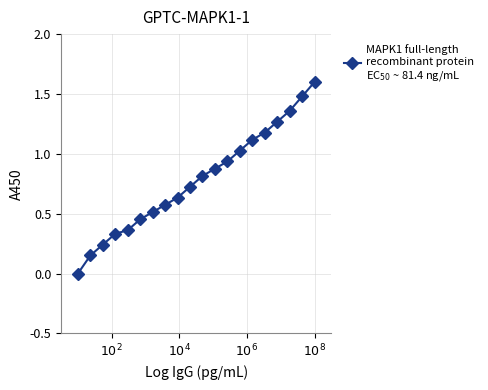

What is the greatest value displayed?

1.6